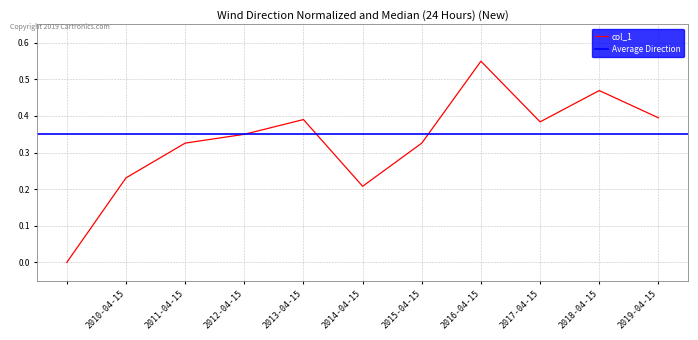

Is it true that the value at 2017-04-15 is 0.6?

False